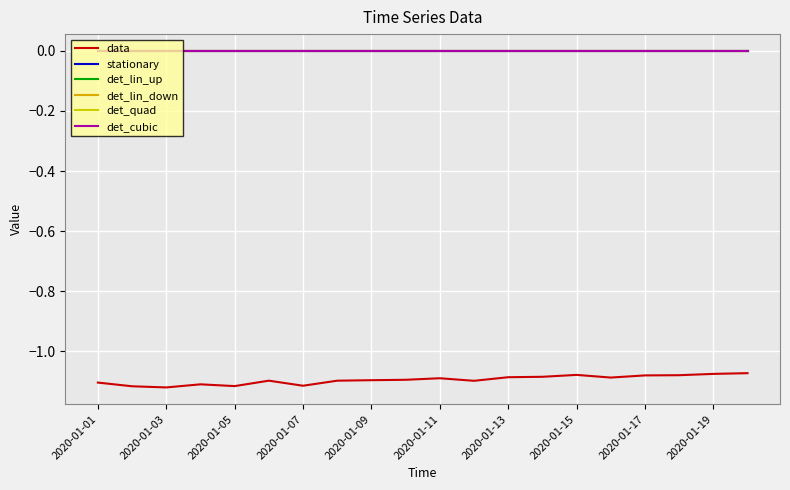

Does the chart display data point markers on the line(s)?

No